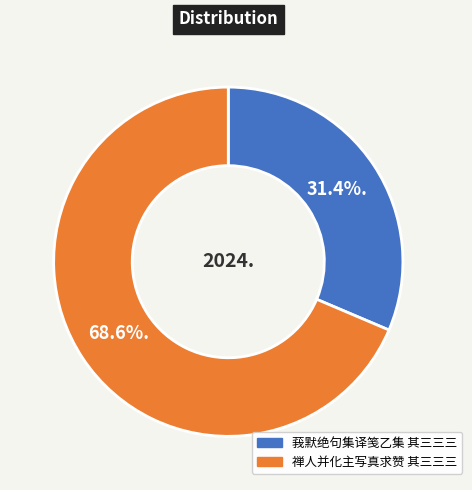

Count the number of slices in the pie.

2